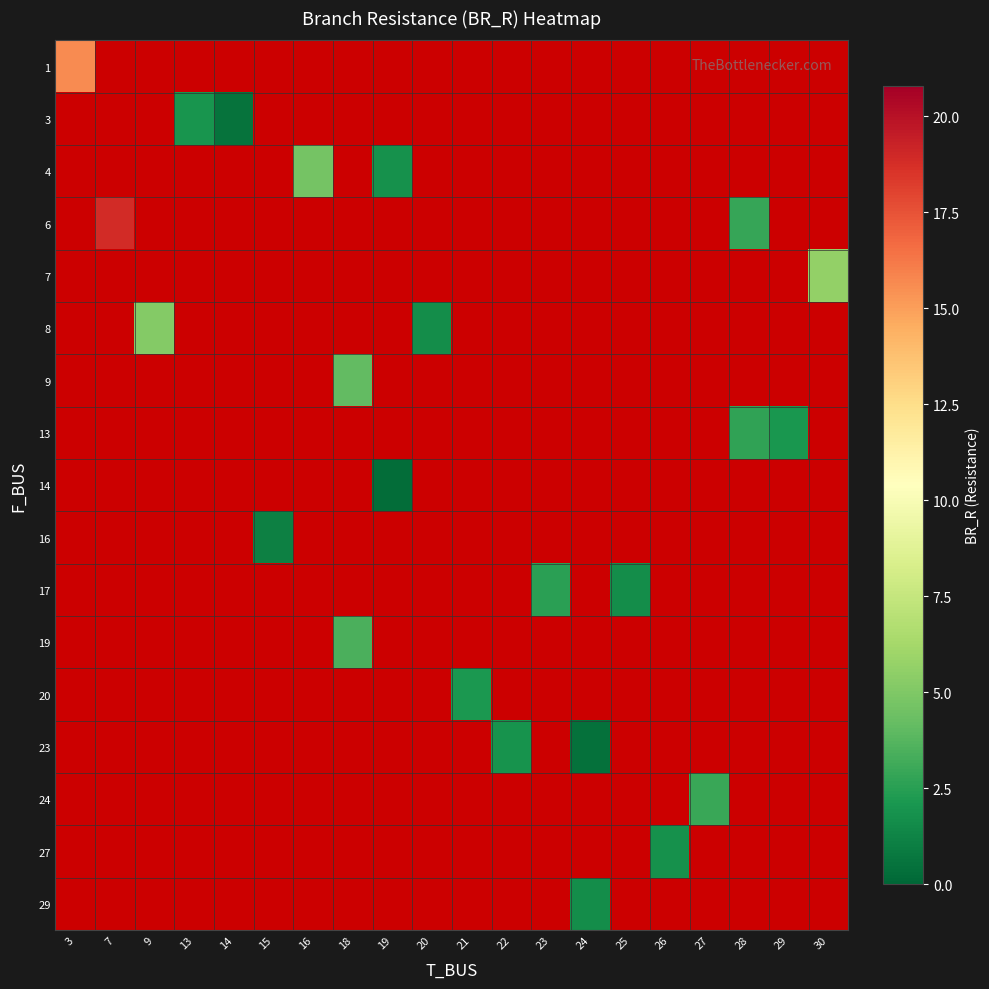

How many categories are shown in the chart?

20